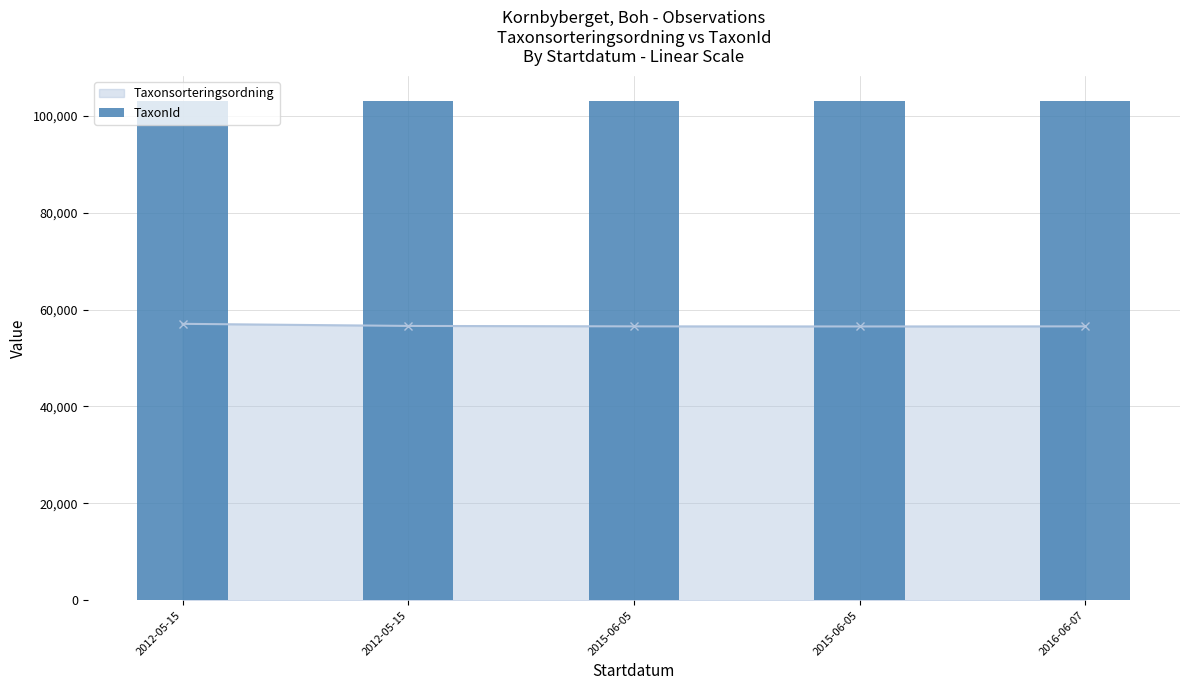

What is the difference between the values at 2012-05-15 and 2016-06-07?

34